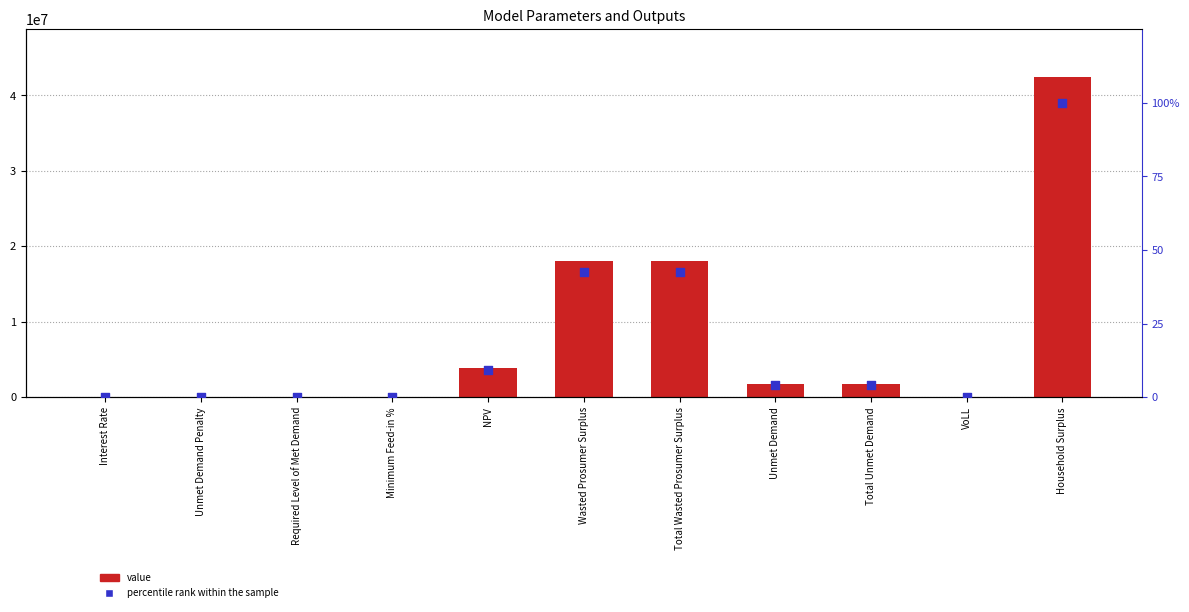

Is the value of percentile rank within the sample at Interest Rate greater than the value of value at Wasted Prosumer Surplus?

No